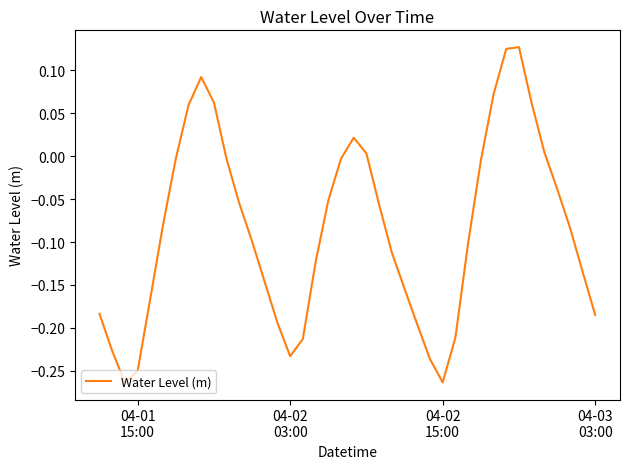

What is the difference between the maximum and minimum values?

0.4